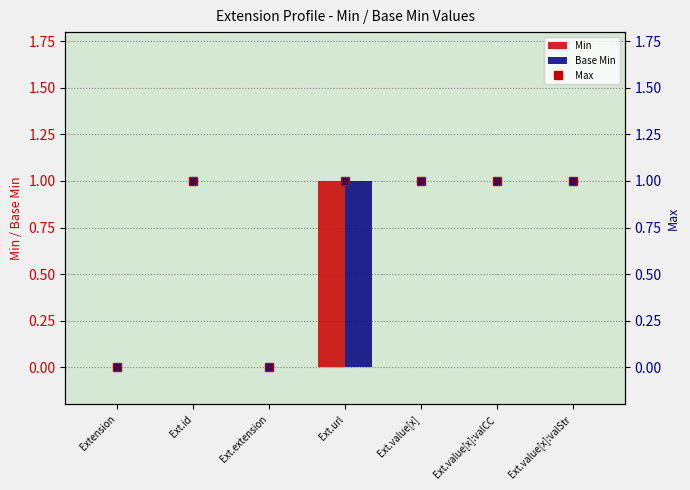

Rank the series by their maximum value, from lowest to highest.

Min, Base Min, Max, Base Max (ref)